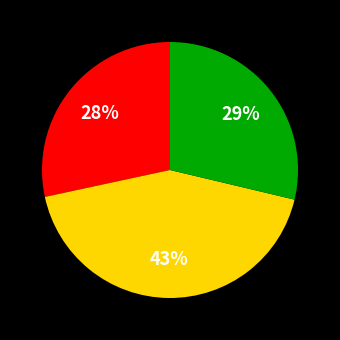

To the nearest percent, what is the difference between the largest and smallest slice percentages?

15%